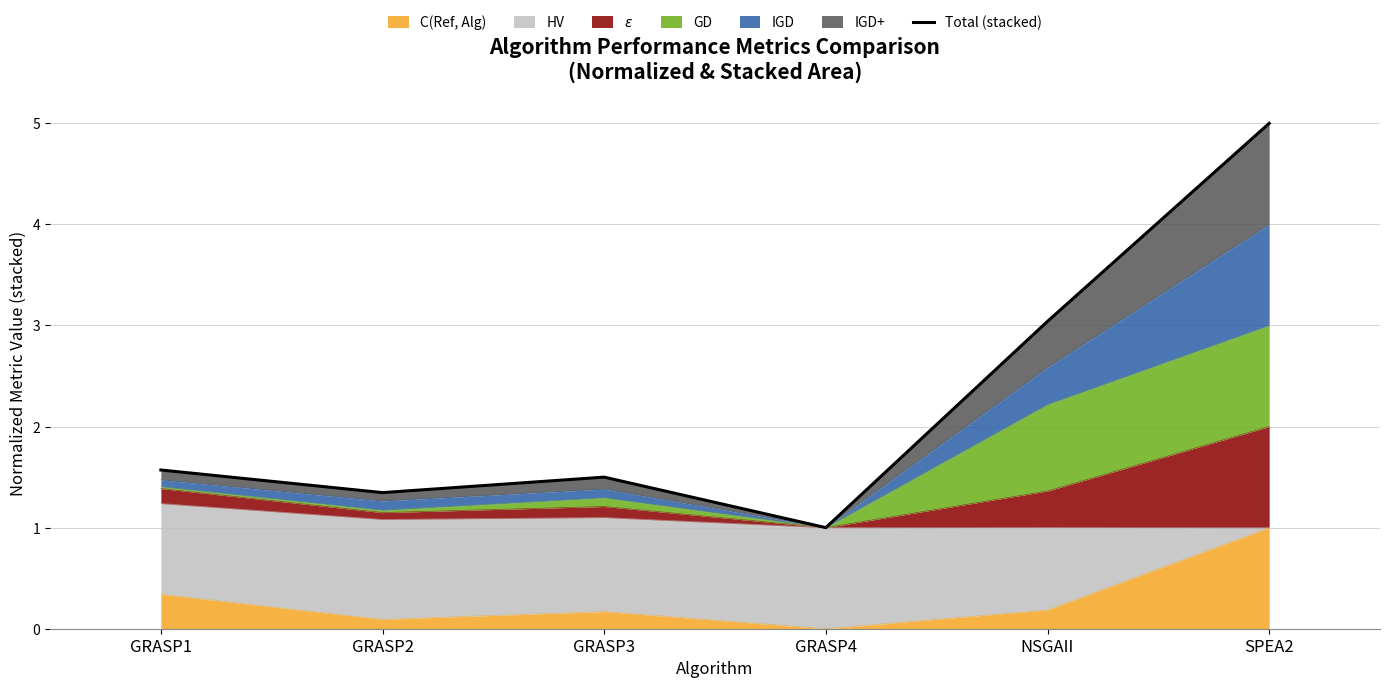

What is the sum of the values at GRASP1 and GRASP2?

2.9